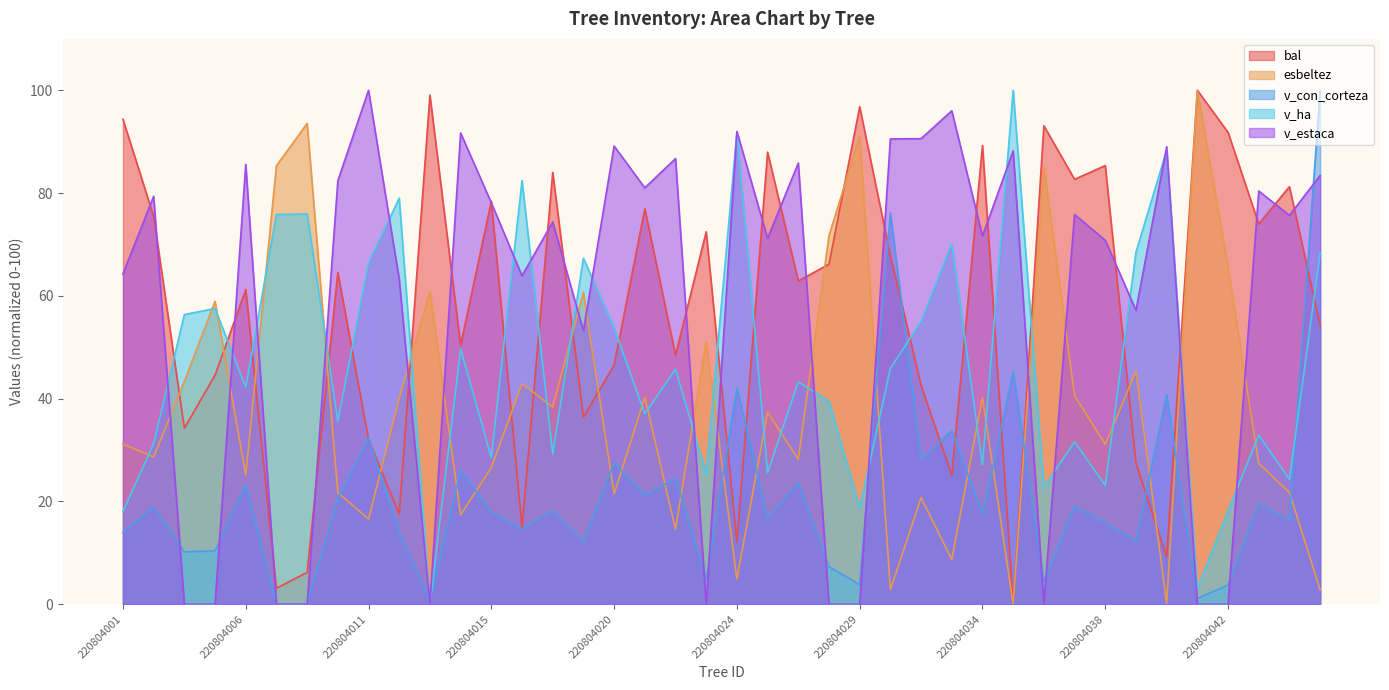

What is the sum of the v_estaca values at 220804044 and 220804040?

164.7